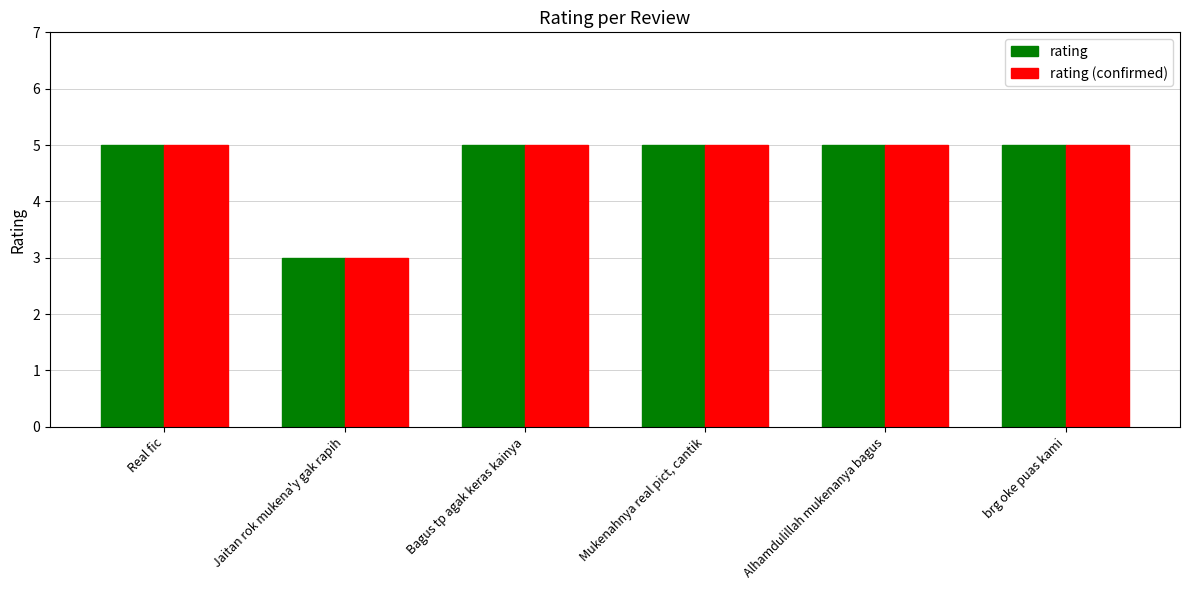

What value does the rating (confirmed) series have at brg oke puas kami?

5